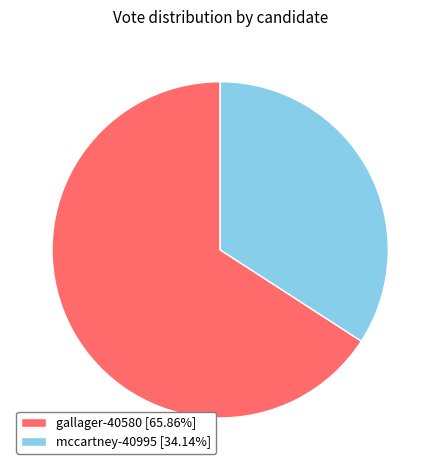

Approximately how many times larger is the value at gallager-40580 [65.86%] compared to mccartney-40995 [34.14%]?

1.9